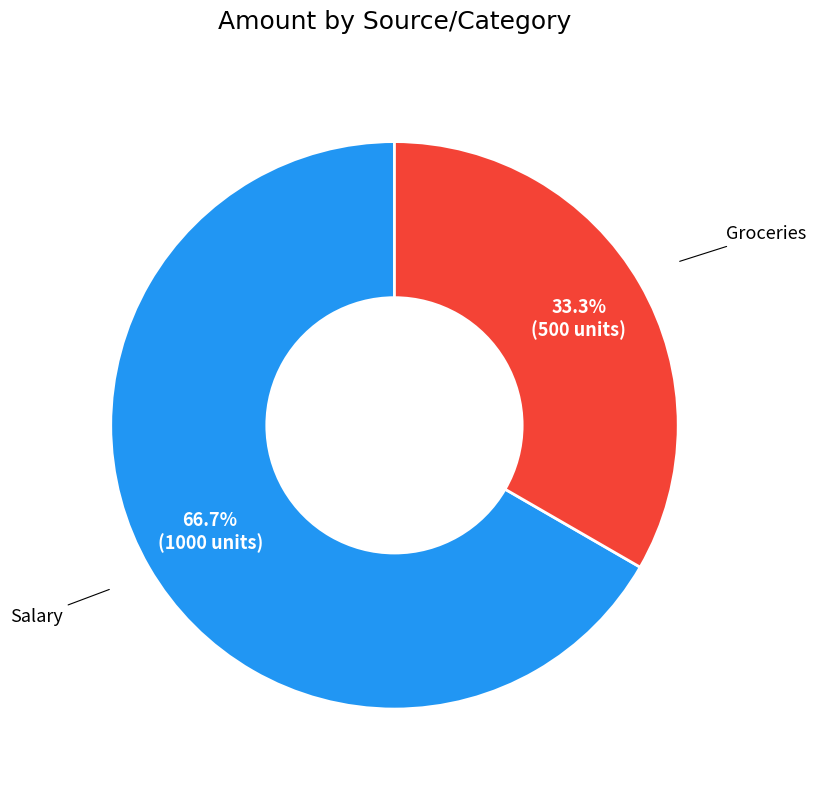

Is the sum of Salary and Groceries greater than half?

Yes